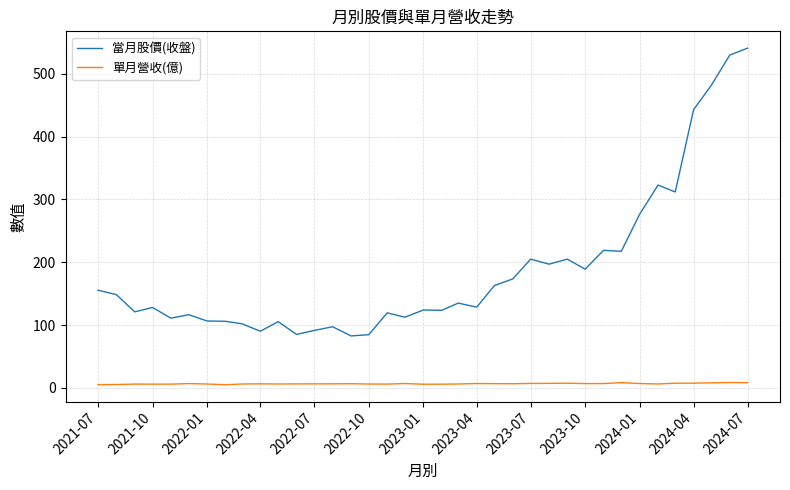

What is the maximum value for 當月股價(收盤)?

541.0